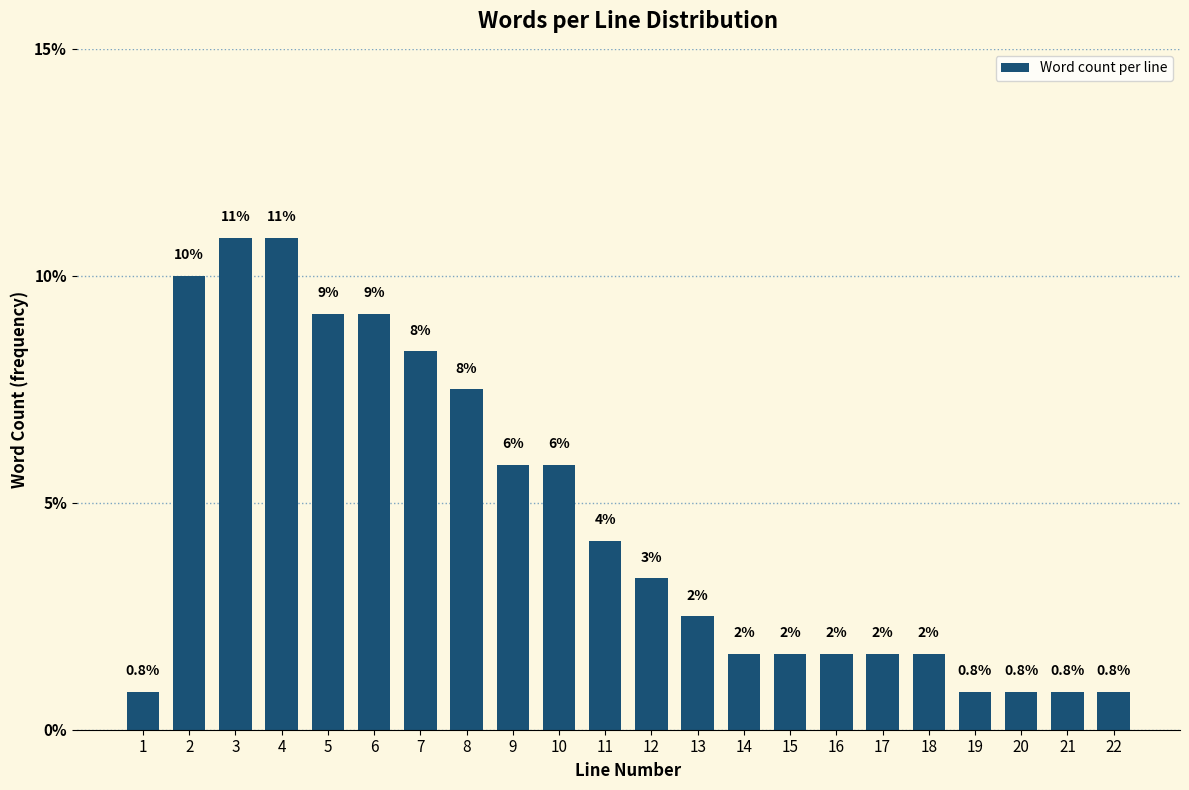

How many bars are there in total?

22